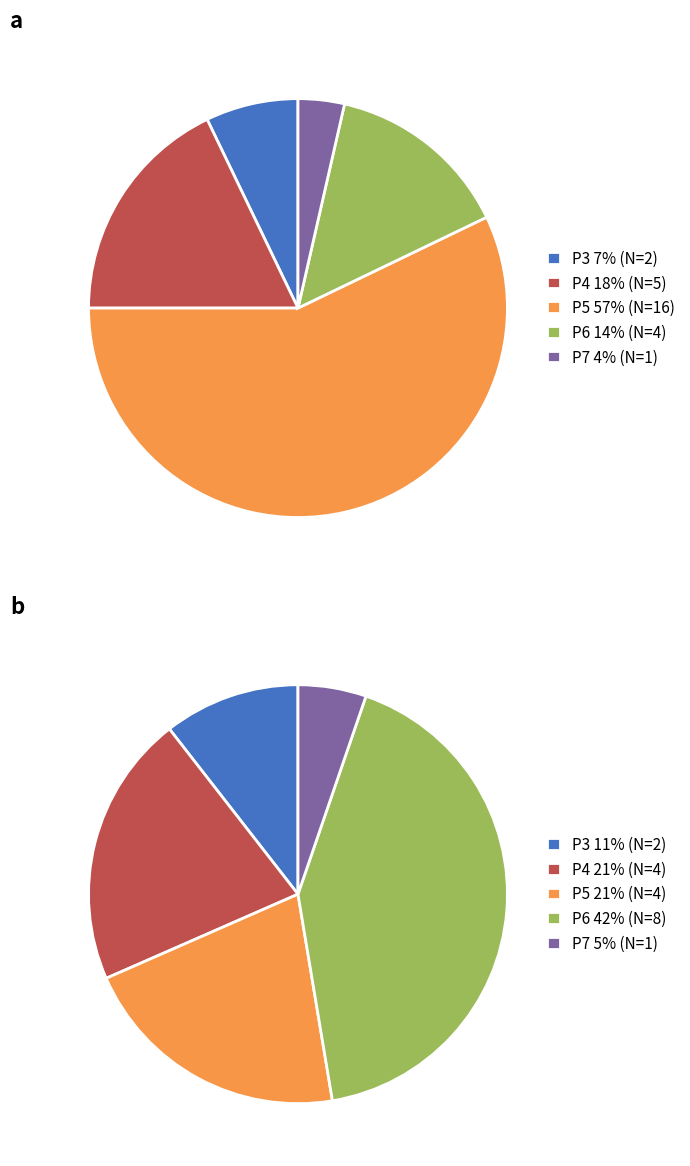

Combined, do R2 and 3 account for over 50%?

No